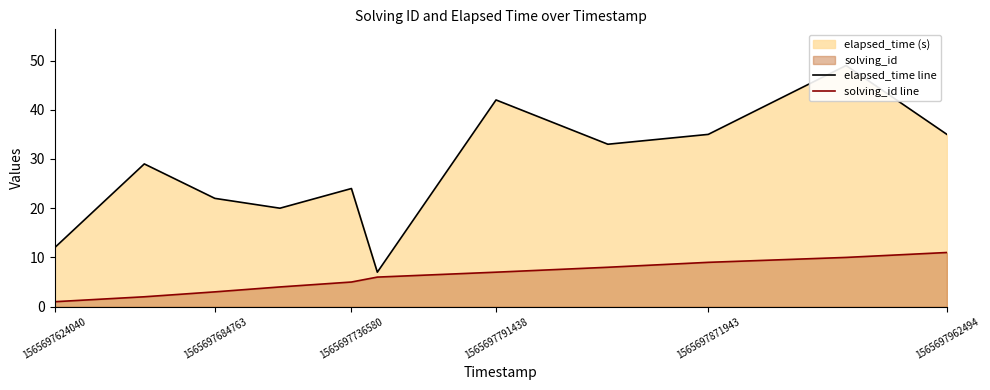

What value does the solving_id line series have at 1565697791438?

7